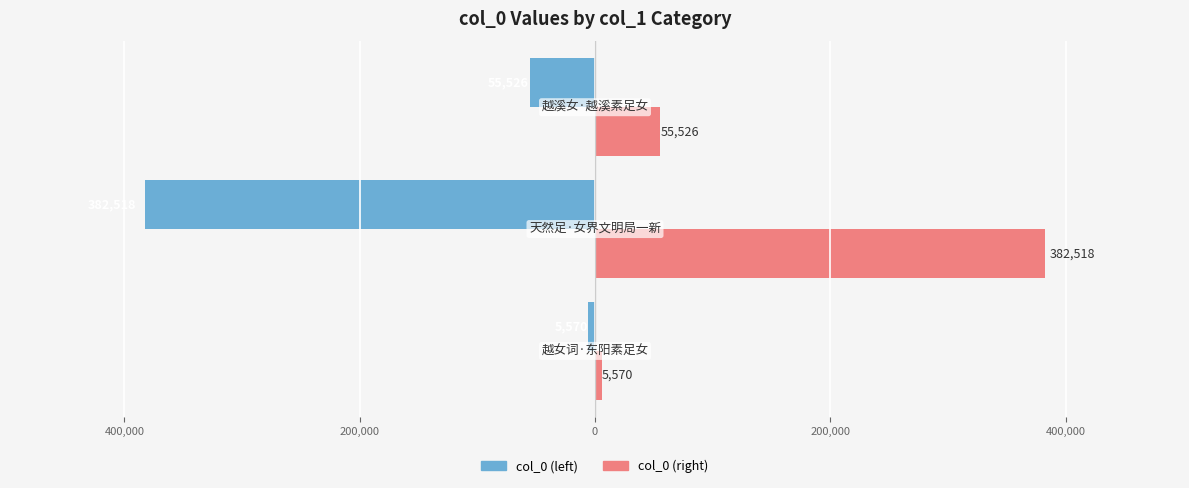

What are all the series names shown in the legend?

col_0 (left), col_0 (right)